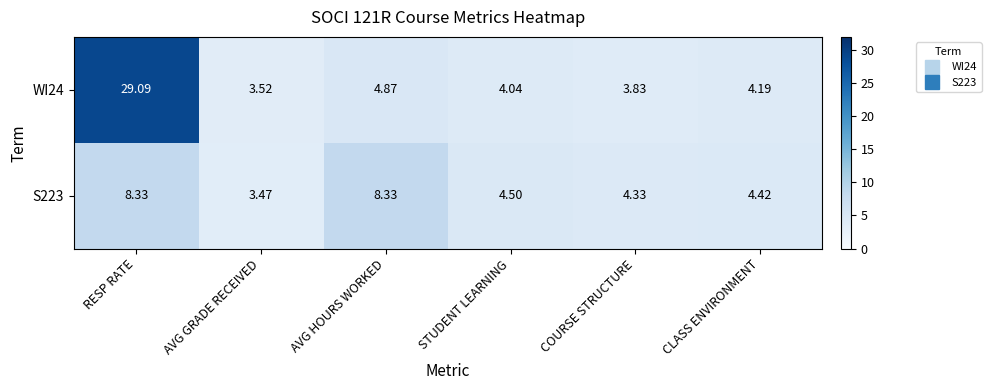

List the labels in order of WI24 value, smallest first.

AVG GRADE RECEIVED, COURSE STRUCTURE, STUDENT LEARNING, CLASS ENVIRONMENT, AVG HOURS WORKED, RESP RATE